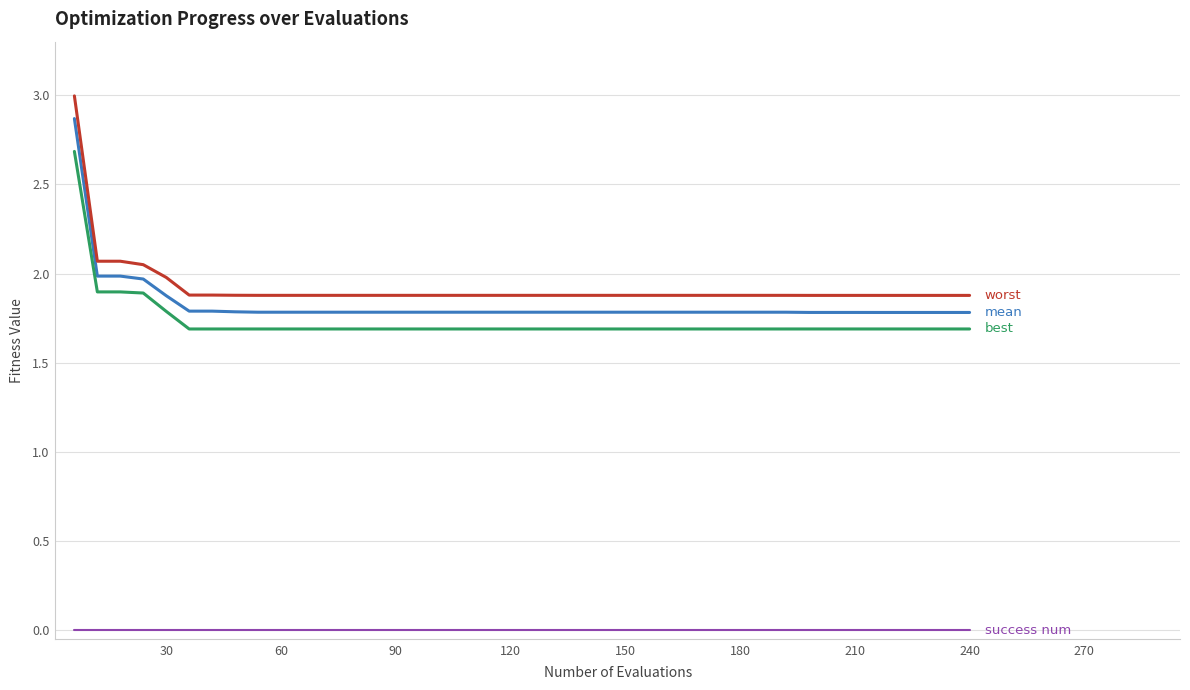

Is this an area chart (filled region under the line)?

No